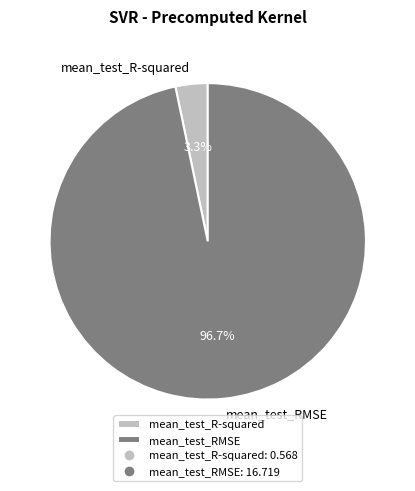

What is the total percentage of mean_test_R-squared and mean_test_RMSE?

100.0%